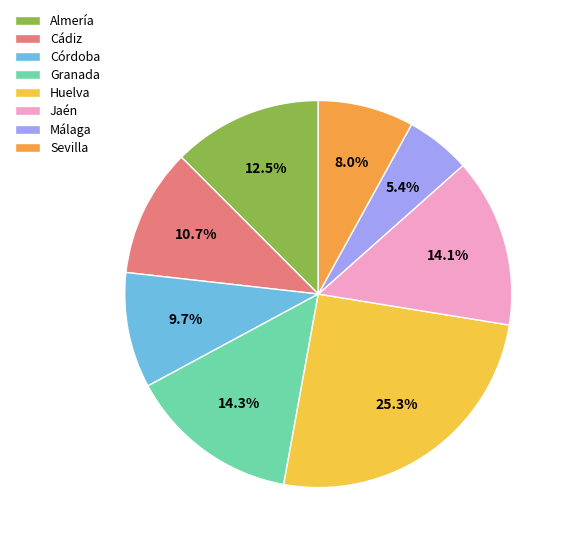

Combined, do Córdoba and Huelva account for over 50%?

No